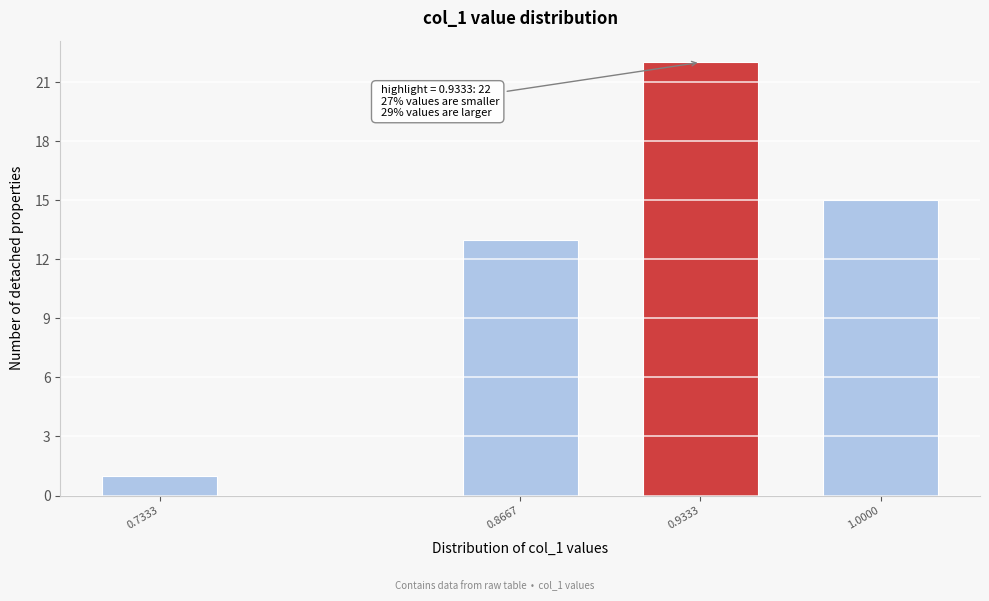

Reading right to left, extract all data points from this chart.

1.0000=15	0.9333=22	0.8667=13	0.7333=1